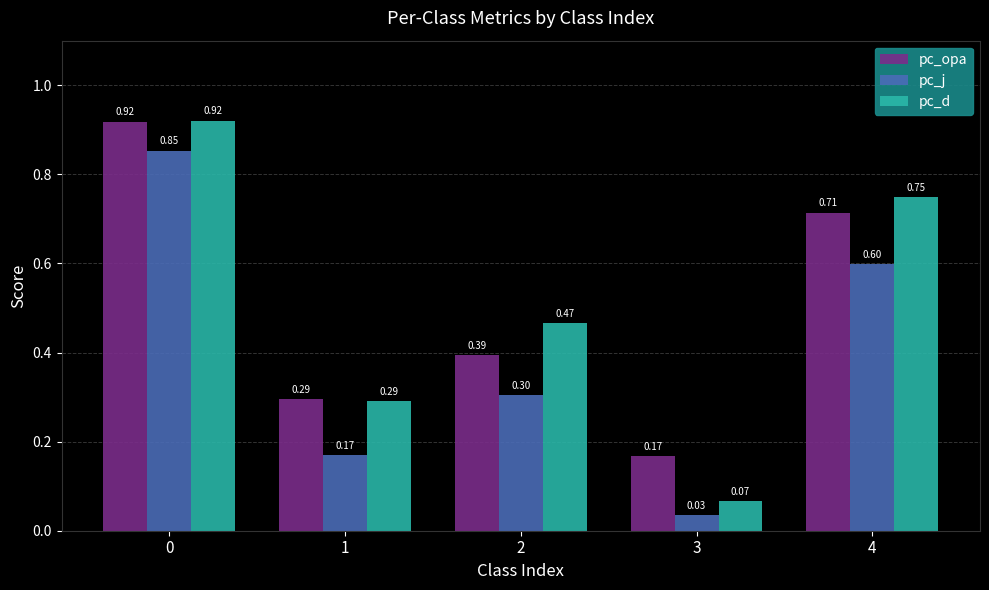

What is the value of the pc_j bar at the 5th from the left?

0.6